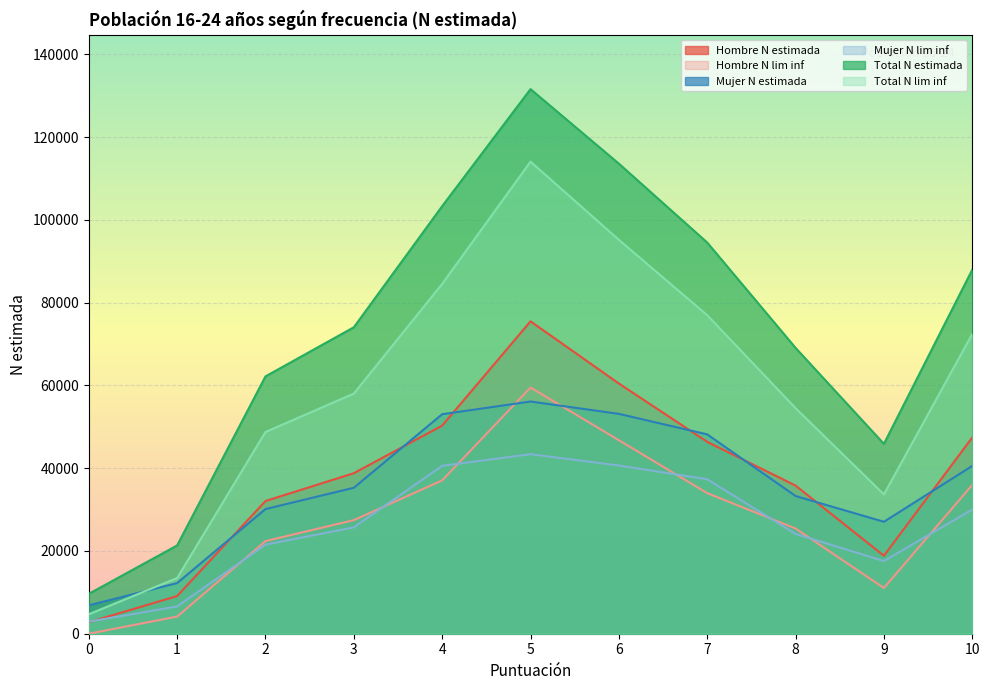

Which series changed the most between 5 and 9?

Total N estimada